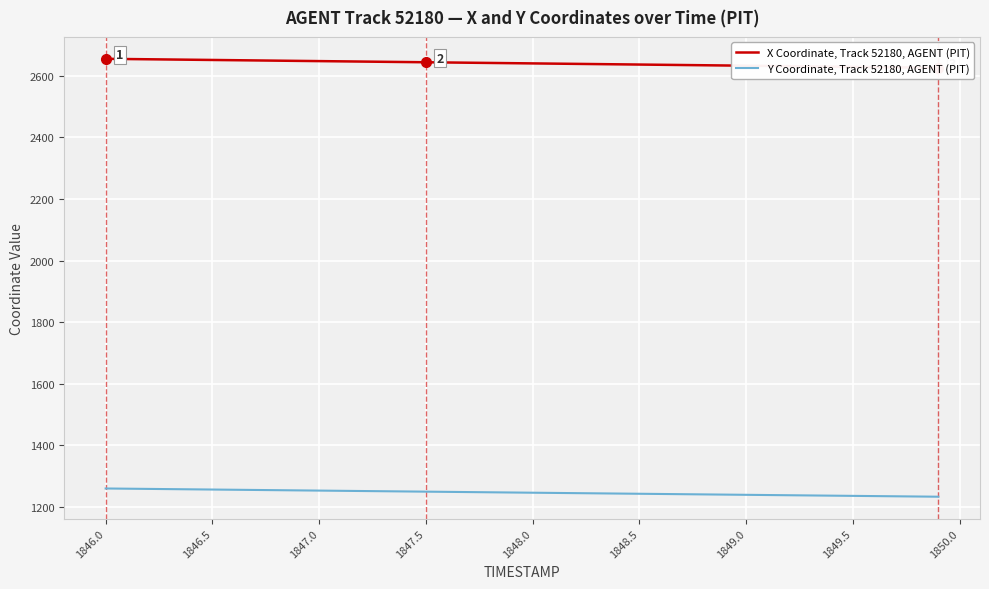

The Y Coordinate, Track 52180, AGENT (PIT) series shows 584.4 at 1847.5. True or false?

False